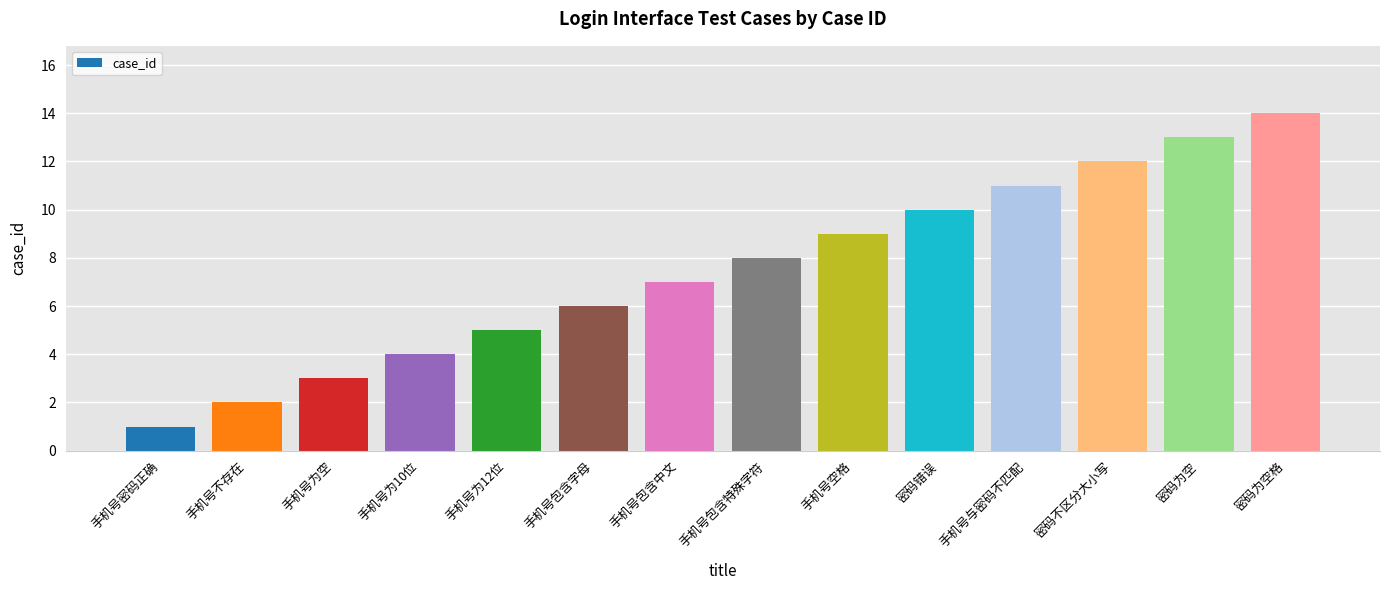

What is the minimum value shown in the chart?

1